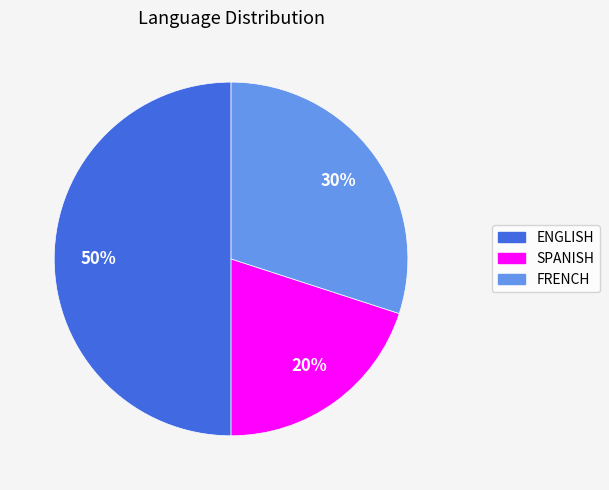

True or false: ENGLISH accounts for 50% of the total.

True